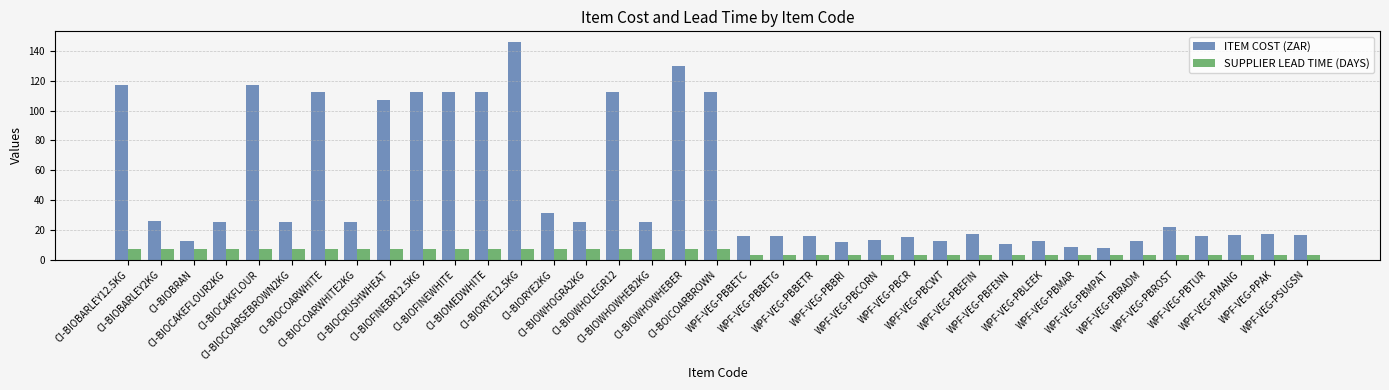

What is the sum of all SUPPLIER LEAD TIME (DAYS) values?

187.0